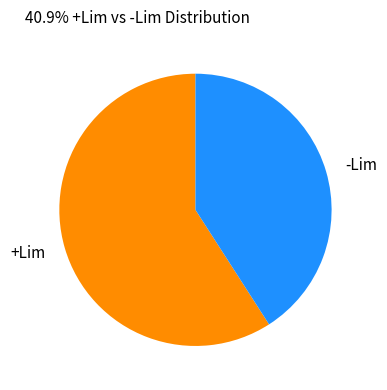

True or false: +Lim accounts for 50% of the total.

False